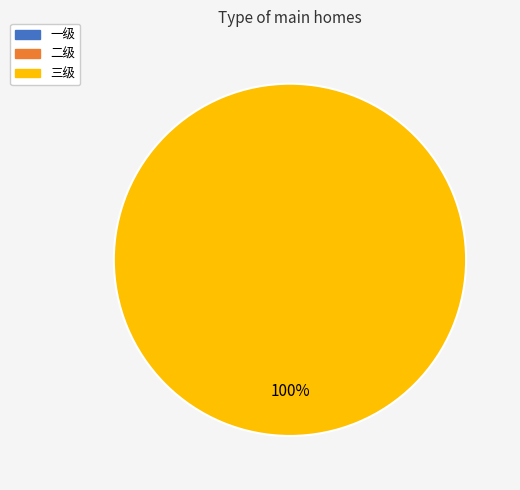

Does any single category account for the majority?

Yes